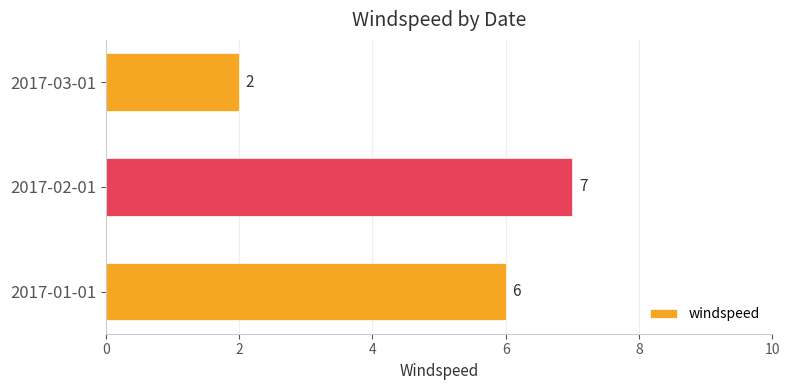

How many values are below 6?

1